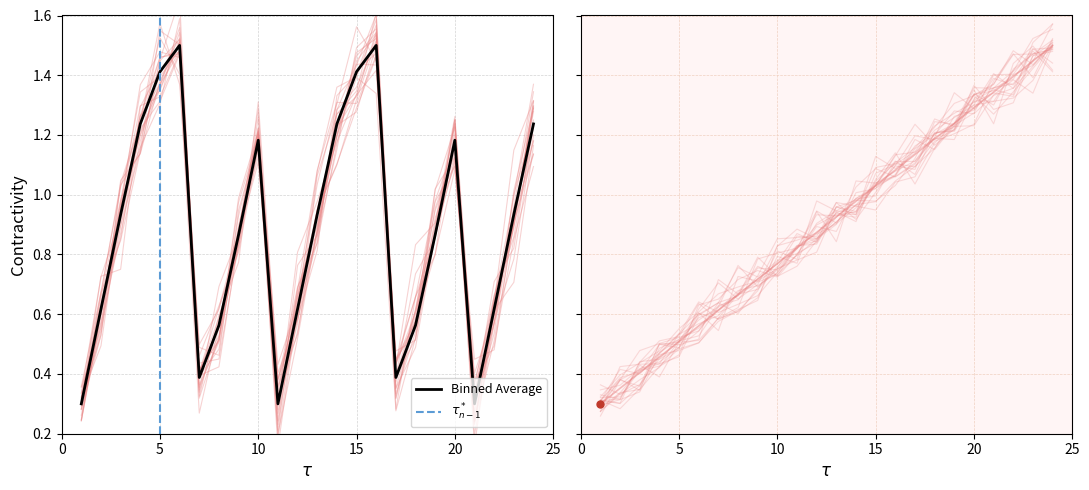

How many lines are shown in the chart?

2